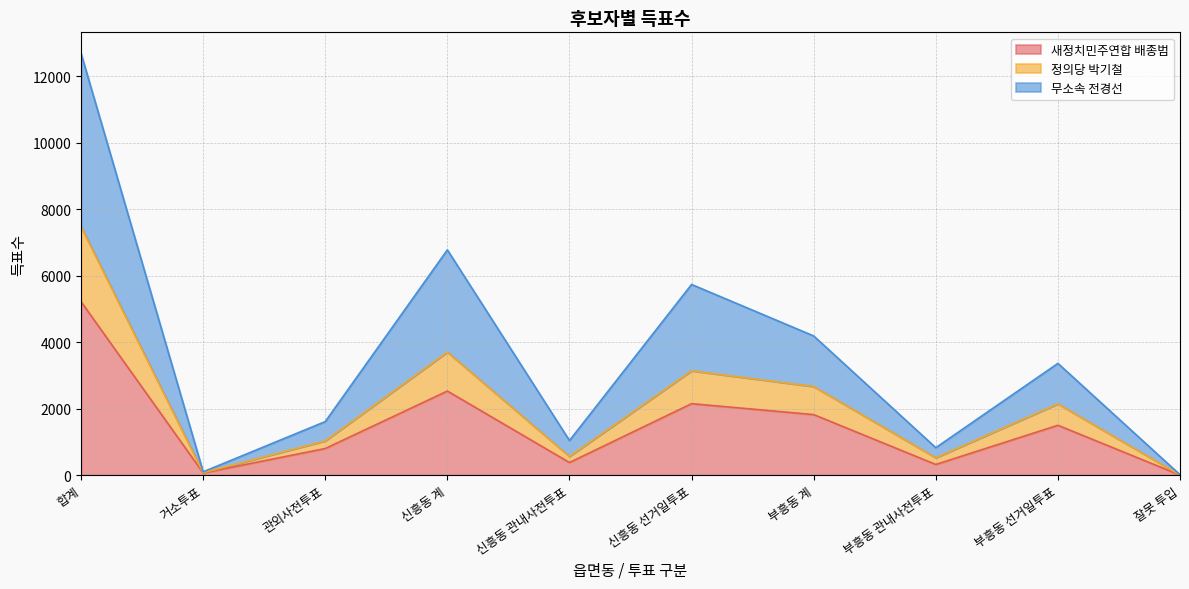

How many lines are shown in the chart?

3